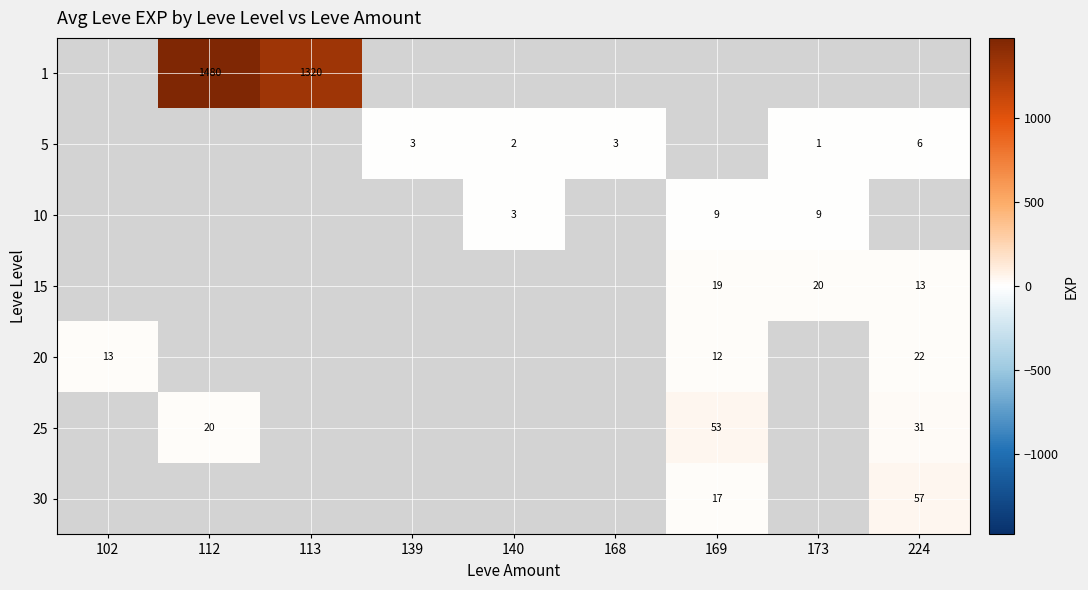

Is it true that 20 equals 12 at 169?

True